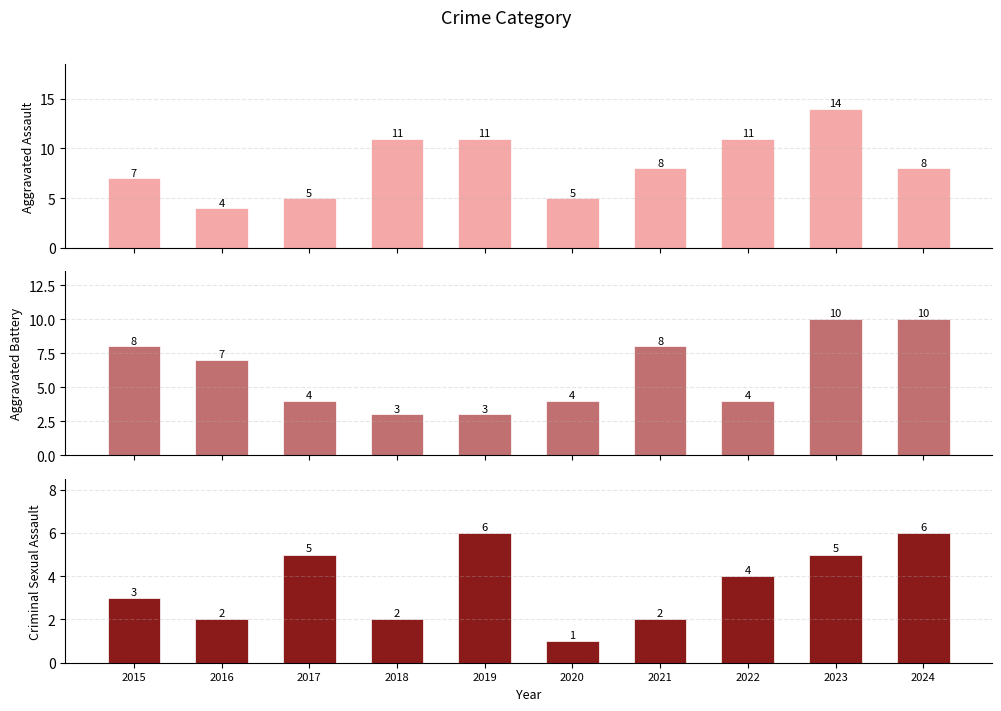

Between 2017 and 2024, which series saw the biggest shift?

Aggravated Battery